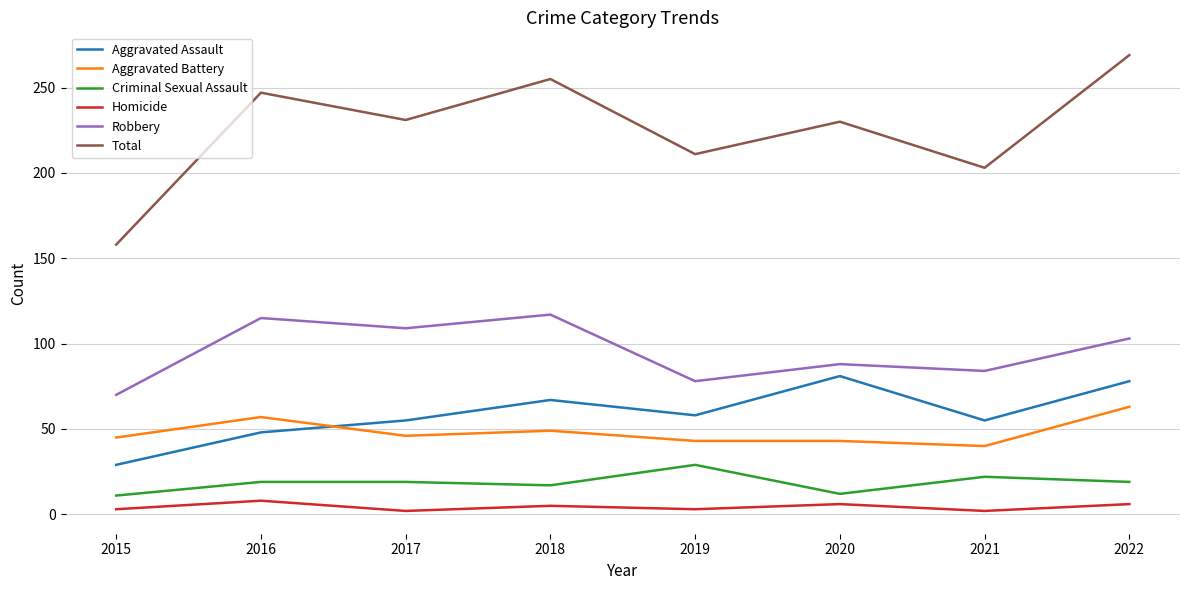

Which series changed the most between 2015 and 2021?

Total